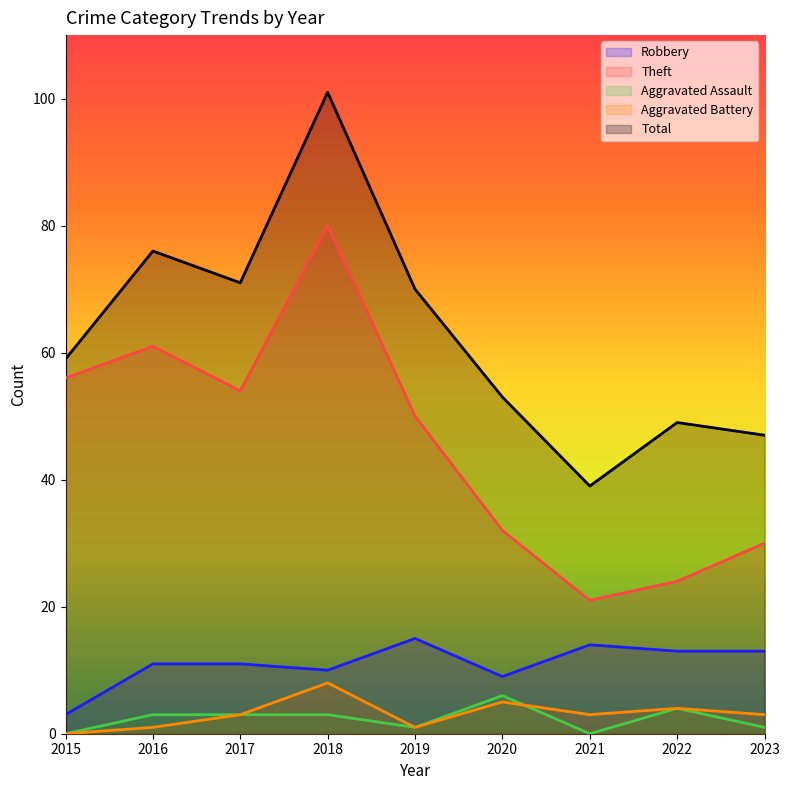

What value does the Aggravated Assault series have at 2016?

3